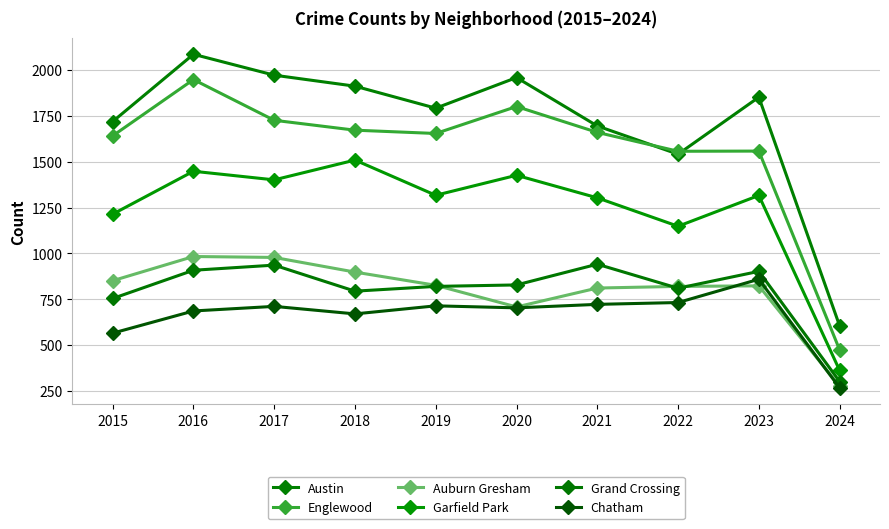

What are all the series names shown in the legend?

Austin, Englewood, Auburn Gresham, Garfield Park, Grand Crossing, Chatham